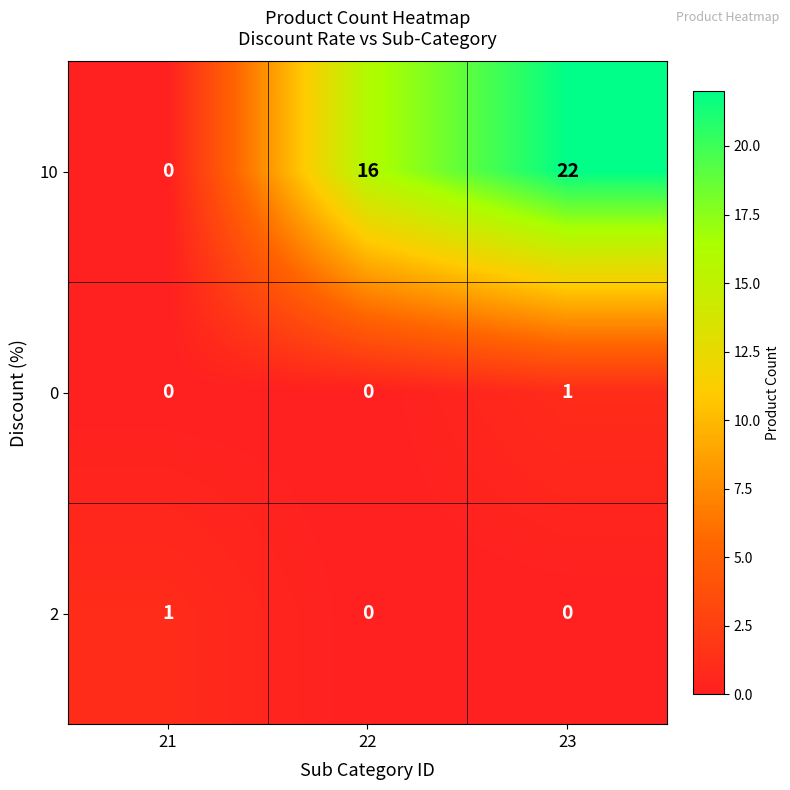

Reading left to right, transcribe all the data shown in this chart.

10: 0	16	22
0: 0	0	1
2: 1	0	0